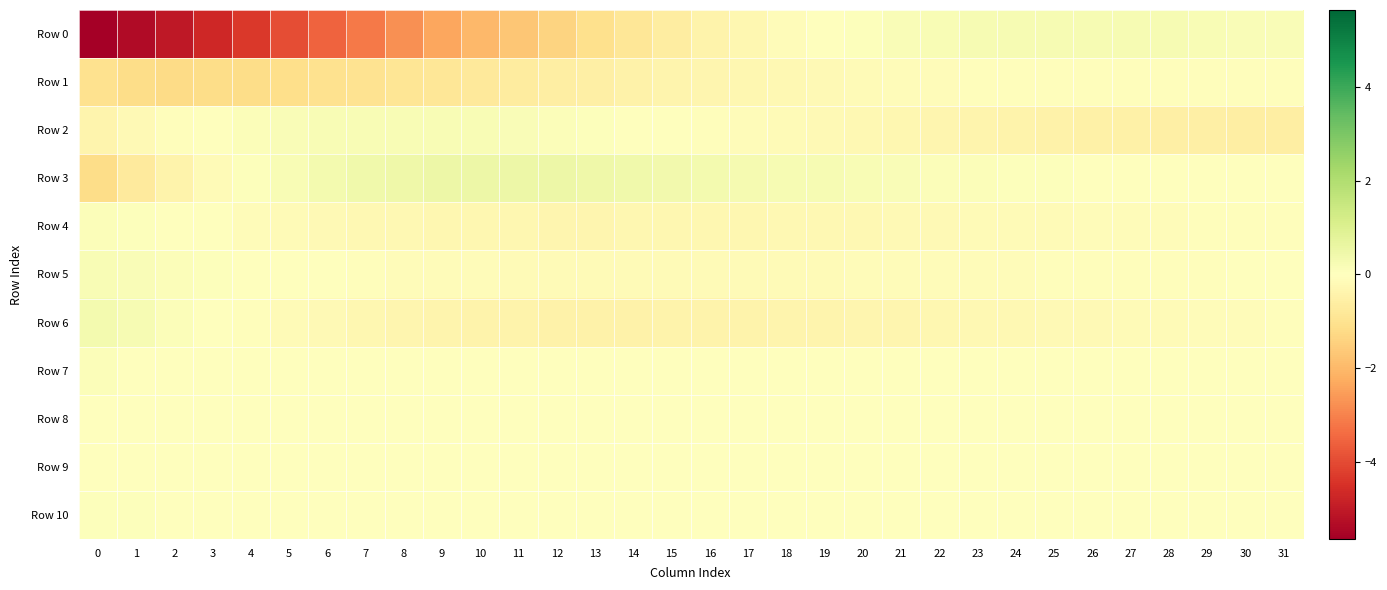

Reading left to right, extract all data points from this chart.

Row 0: 0=-5.6	1=-5.4	2=-5.0	3=-4.7	4=-4.3	5=-3.9	6=-3.5	7=-3.1	8=-2.8	9=-2.4	10=-2.0	11=-1.7	12=-1.4	13=-1.1	14=-0.8	15=-0.6	16=-0.4	17=-0.3	18=-0.1	19=-0.0	20=0.1	21=0.2	22=0.2	23=0.2	24=0.3	25=0.3	26=0.3	27=0.2	28=0.2	29=0.2	30=0.2	31=0.1
Row 1: 0=-1.0	1=-1.2	2=-1.2	3=-1.2	4=-1.2	5=-1.1	6=-1.1	7=-1.0	8=-0.9	9=-0.8	10=-0.8	11=-0.7	12=-0.6	13=-0.5	14=-0.5	15=-0.4	16=-0.3	17=-0.3	18=-0.2	19=-0.2	20=-0.2	21=-0.1	22=-0.1	23=-0.1	24=-0.1	25=-0.1	26=-0.1	27=-0.1	28=-0.1	29=-0.1	30=-0.1	31=-0.1
Row 2: 0=-0.4	1=-0.2	2=-0.1	3=0.0	4=0.1	5=0.1	6=0.2	7=0.2	8=0.2	9=0.2	10=0.2	11=0.2	12=0.1	13=0.1	14=0.0	15=-0.0	16=-0.1	17=-0.1	18=-0.2	19=-0.2	20=-0.3	21=-0.3	22=-0.3	23=-0.4	24=-0.4	25=-0.5	26=-0.5	27=-0.5	28=-0.5	29=-0.6	30=-0.6	31=-0.6
Row 3: 0=-1.1	1=-0.7	2=-0.4	3=-0.2	4=0.0	5=0.2	6=0.3	7=0.4	8=0.5	9=0.5	10=0.5	11=0.5	12=0.5	13=0.5	14=0.4	15=0.4	16=0.3	17=0.3	18=0.3	19=0.2	20=0.2	21=0.2	22=0.1	23=0.1	24=0.1	25=0.1	26=0.0	27=0.0	28=0.0	29=0.0	30=0.0	31=0.0
Row 4: 0=0.1	1=0.1	2=0.0	3=-0.0	4=-0.1	5=-0.1	6=-0.2	7=-0.2	8=-0.3	9=-0.3	10=-0.3	11=-0.3	12=-0.3	13=-0.3	14=-0.3	15=-0.3	16=-0.3	17=-0.3	18=-0.3	19=-0.2	20=-0.2	21=-0.2	22=-0.2	23=-0.2	24=-0.2	25=-0.1	26=-0.1	27=-0.1	28=-0.1	29=-0.1	30=-0.1	31=-0.1
Row 5: 0=0.2	1=0.1	2=0.1	3=0.1	4=0.0	5=-0.0	6=-0.0	7=-0.1	8=-0.1	9=-0.1	10=-0.1	11=-0.1	12=-0.1	13=-0.2	14=-0.2	15=-0.2	16=-0.2	17=-0.2	18=-0.1	19=-0.1	20=-0.1	21=-0.1	22=-0.1	23=-0.1	24=-0.1	25=-0.1	26=-0.1	27=-0.1	28=-0.1	29=-0.0	30=-0.0	31=-0.0
Row 6: 0=0.3	1=0.2	2=0.1	3=0.0	4=-0.1	5=-0.1	6=-0.2	7=-0.3	8=-0.3	9=-0.4	10=-0.4	11=-0.4	12=-0.4	13=-0.4	14=-0.4	15=-0.4	16=-0.4	17=-0.4	18=-0.4	19=-0.4	20=-0.3	21=-0.3	22=-0.3	23=-0.3	24=-0.2	25=-0.2	26=-0.2	27=-0.2	28=-0.1	29=-0.1	30=-0.1	31=-0.1
Row 7: 0=0.1	1=0.0	2=0.0	3=0.0	4=0.0	5=0.0	6=0.0	7=0.0	8=0.0	9=0.0	10=0.0	11=0.0	12=0.0	13=0.0	14=0.0	15=0.0	16=0.0	17=0.0	18=0.0	19=0.0	20=0.0	21=0.0	22=0.0	23=0.0	24=0.0	25=0.0	26=0.0	27=0.0	28=0.0	29=0.0	30=0.0	31=0.0
Row 8: 0=0.0	1=0.0	2=0.0	3=0.0	4=0.0	5=0.0	6=0.0	7=0.0	8=0.0	9=0.0	10=0.0	11=0.0	12=0.0	13=0.0	14=0.0	15=0.0	16=0.0	17=0.0	18=0.0	19=0.0	20=0.0	21=0.0	22=0.0	23=0.0	24=0.0	25=0.0	26=0.0	27=0.0	28=0.0	29=0.0	30=0.0	31=0.0
Row 9: 0=0.0	1=0.0	2=0.0	3=0.0	4=0.0	5=0.0	6=0.0	7=0.0	8=0.0	9=0.0	10=0.0	11=0.0	12=0.0	13=0.0	14=0.0	15=0.0	16=0.0	17=0.0	18=0.0	19=0.0	20=0.0	21=0.0	22=0.0	23=0.0	24=0.0	25=0.0	26=-0.0	27=-0.0	28=-0.0	29=-0.0	30=-0.0	31=-0.0
Row 10: 0=0.0	1=0.1	2=0.0	3=0.0	4=0.0	5=0.0	6=0.0	7=-0.0	8=-0.0	9=-0.0	10=-0.0	11=-0.0	12=-0.0	13=-0.0	14=-0.0	15=-0.0	16=-0.0	17=-0.0	18=-0.0	19=-0.0	20=-0.0	21=-0.0	22=-0.0	23=-0.0	24=-0.0	25=-0.0	26=-0.0	27=-0.0	28=-0.0	29=-0.0	30=-0.0	31=-0.0